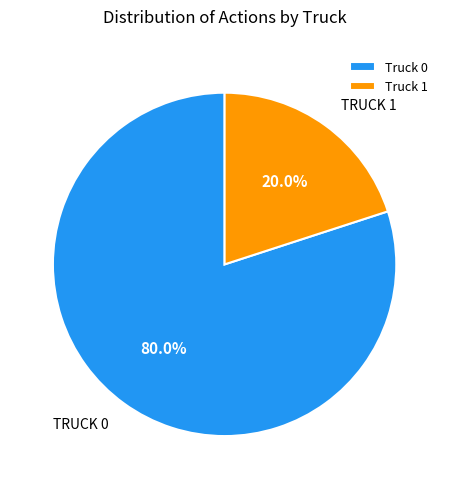

To the nearest percent, what is the difference between the largest and smallest slice percentages?

60%